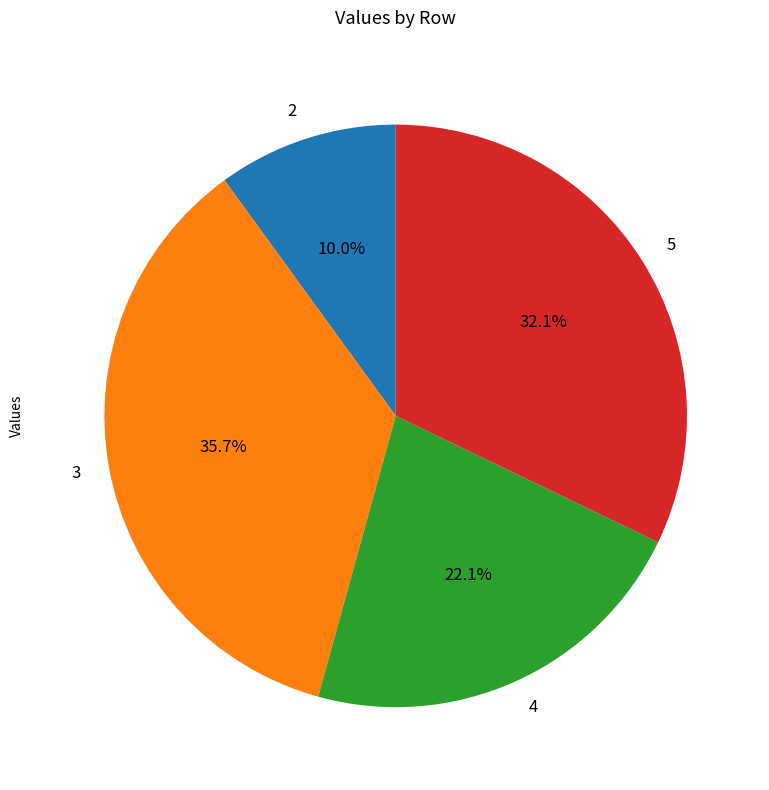

Is it true that 5 is 37% of the pie?

False